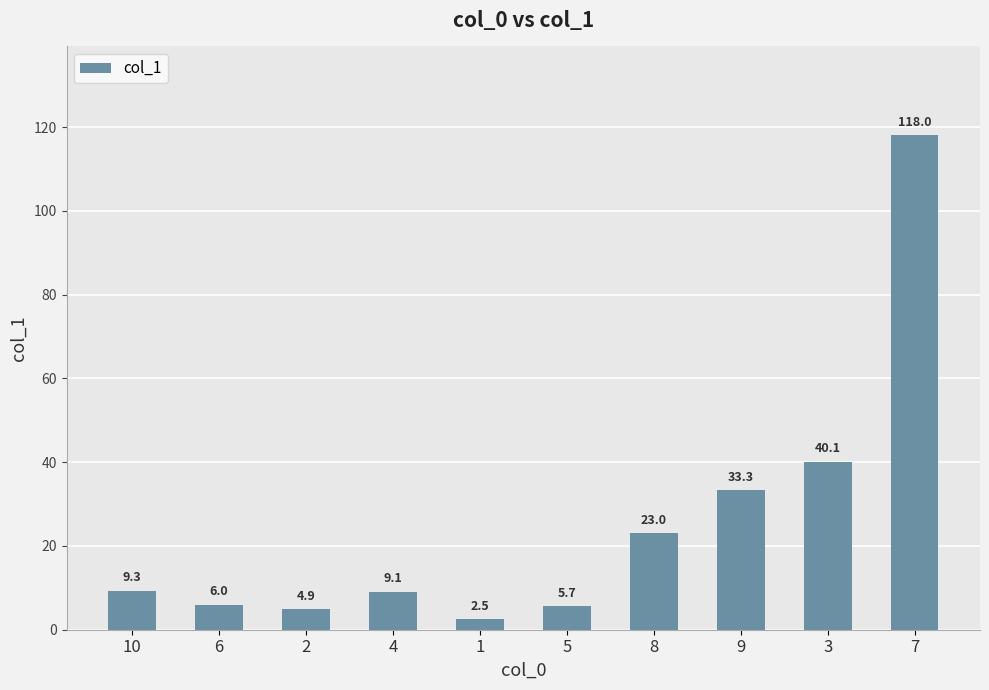

What is the sum of the values at 4 and 5?

14.8